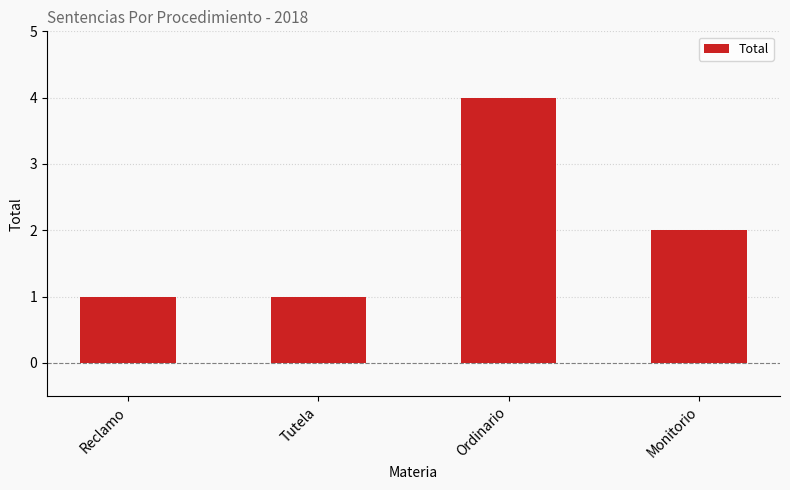

What is the ratio of the value at Reclamo to the value at Tutela?

1.0